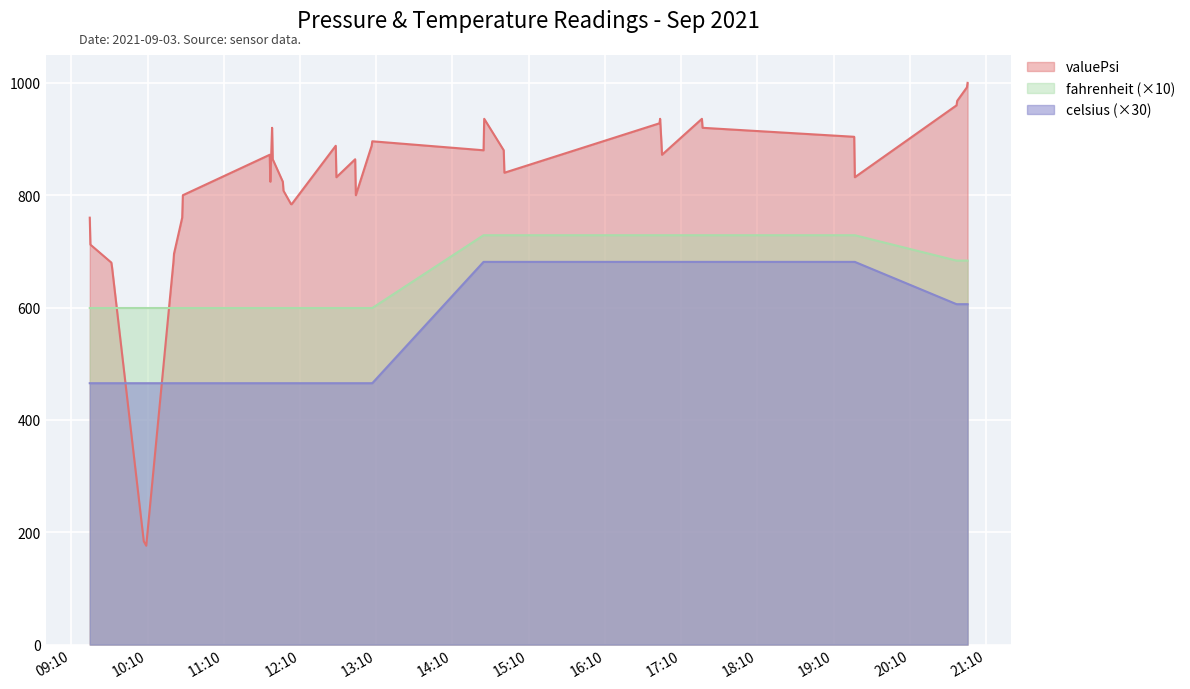

At which category is the sum across all series the highest?

2021-09-03T14:34:57